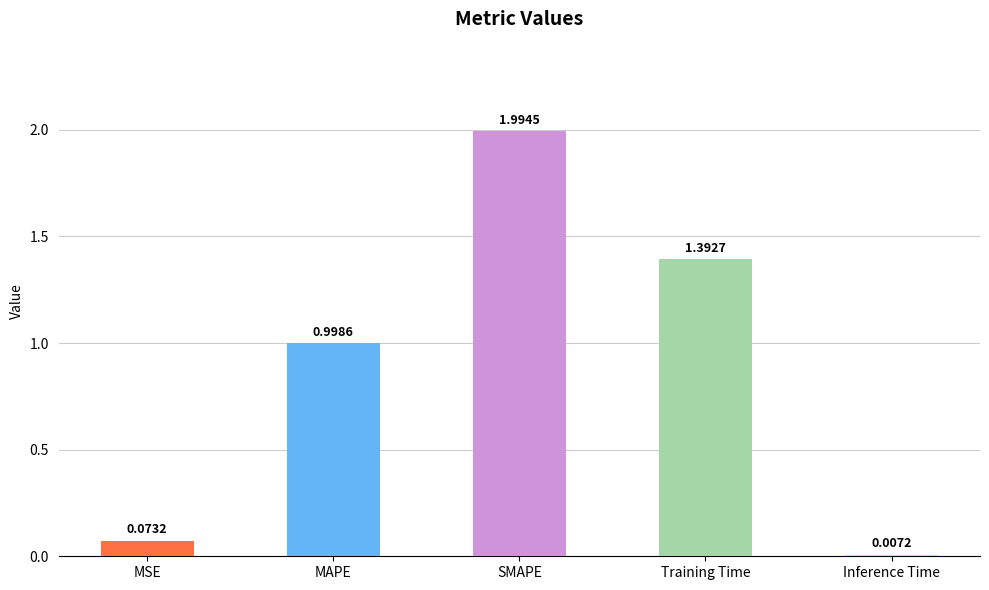

List the labels in order of value, largest first.

SMAPE, Training Time, MAPE, MSE, Inference Time